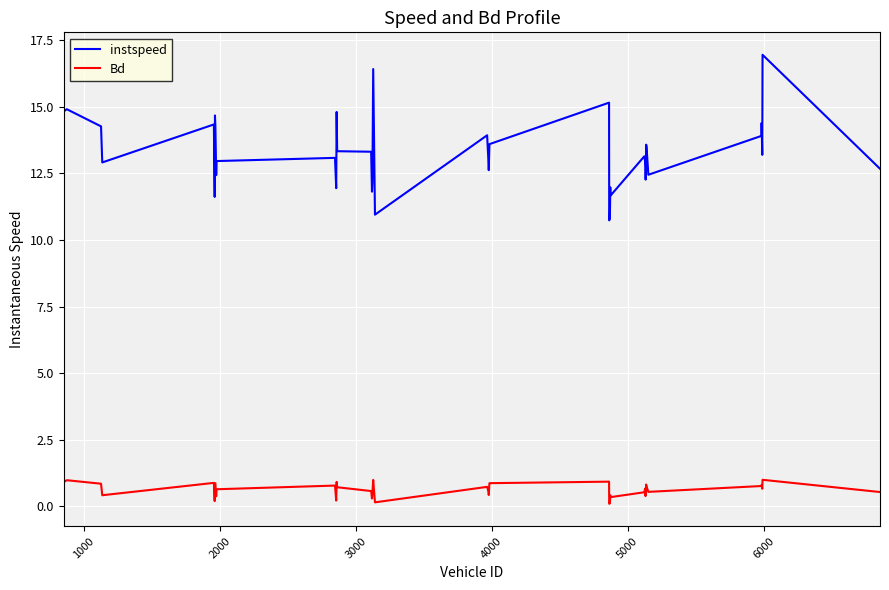

Which series has the widest spread of values?

instspeed